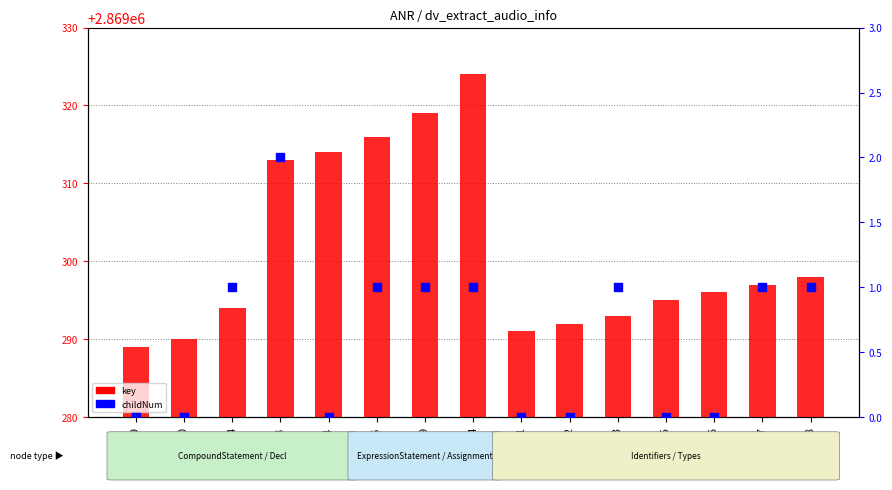

Which series reaches the maximum Y coordinate?

key